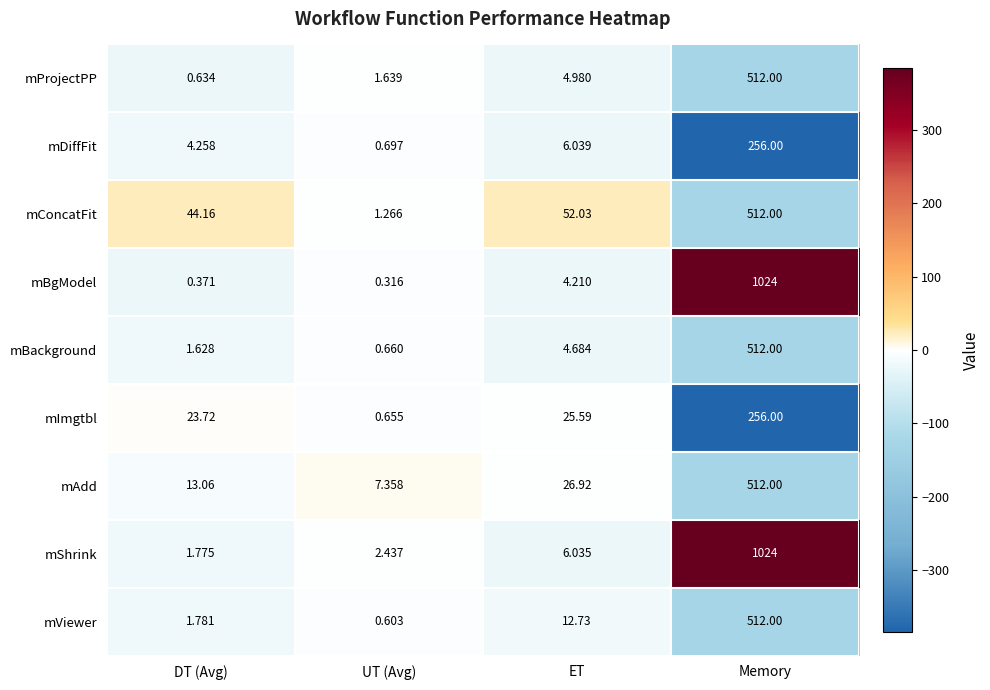

Which category has the highest value across all series?

Memory